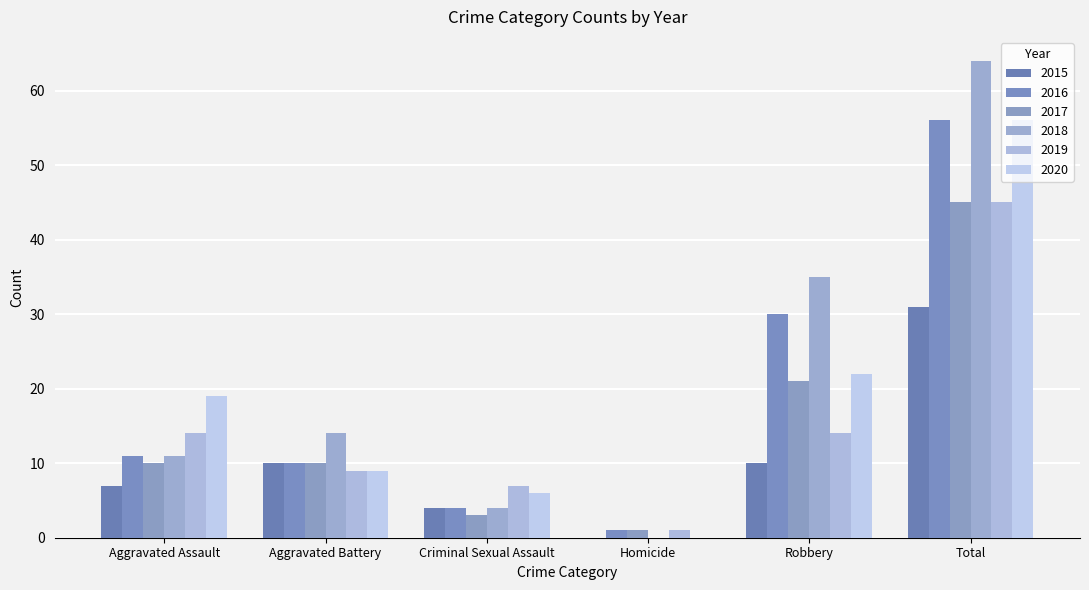

At which category is the sum across all series the highest?

Total